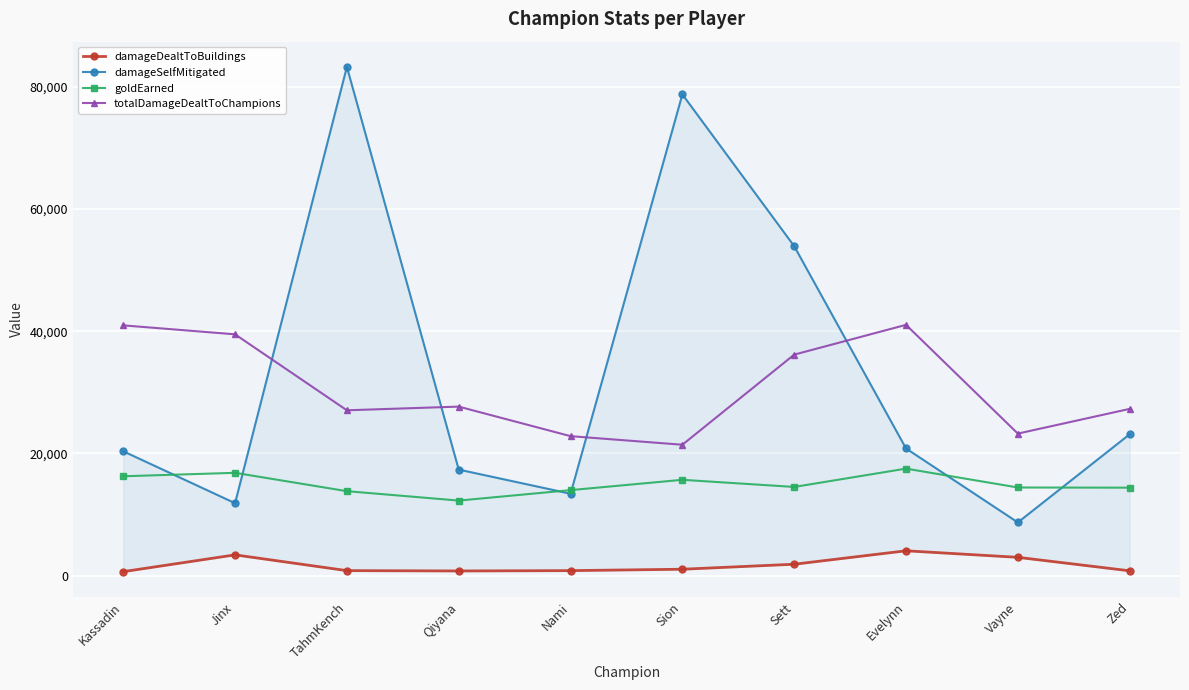

What is the difference between the highest and lowest values at Sett?

52020